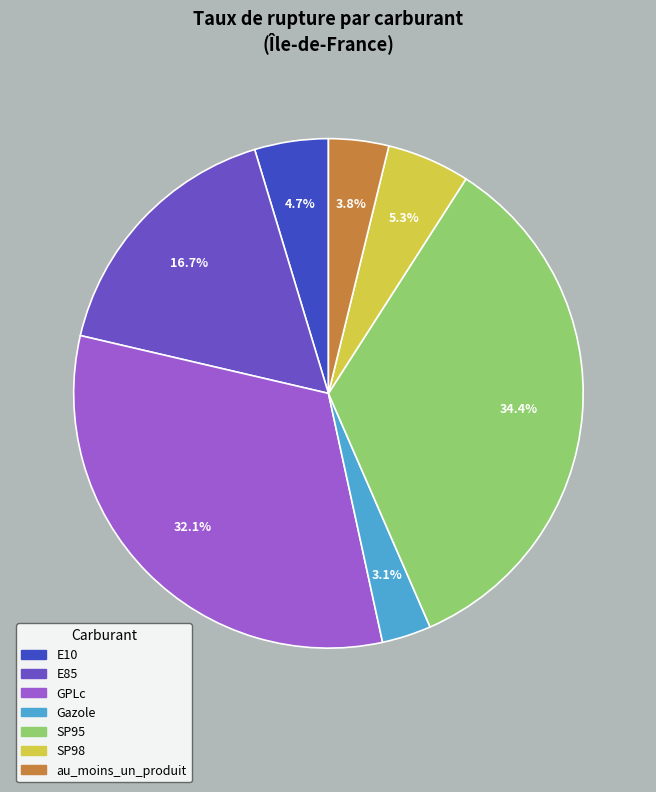

To the nearest percent, what portion does E85 represent?

17%